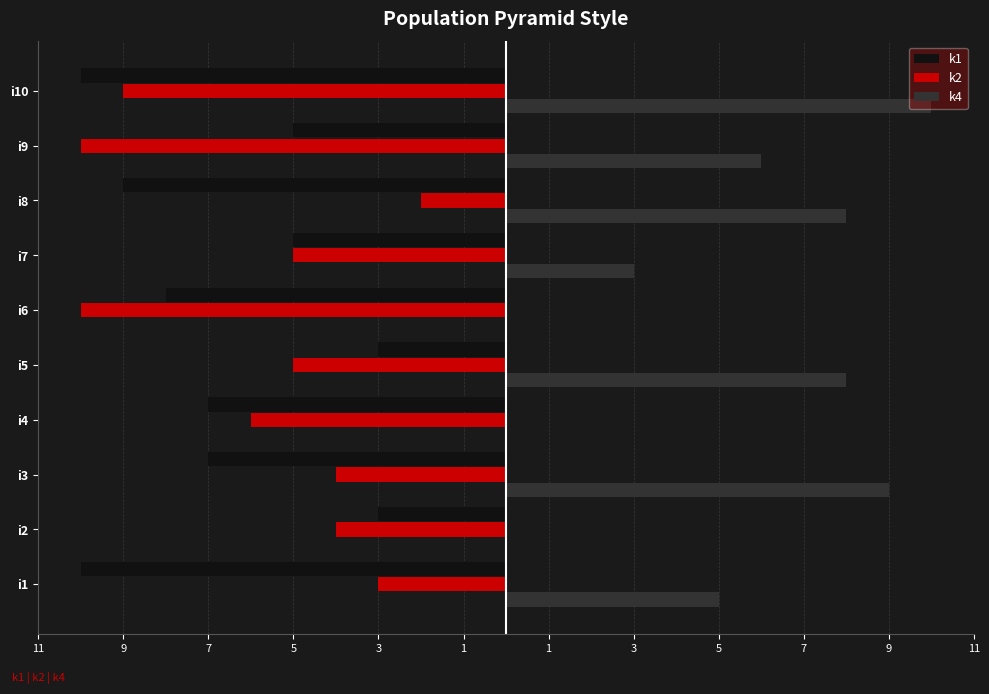

What are all the series names shown in the legend?

k1, k2, k4